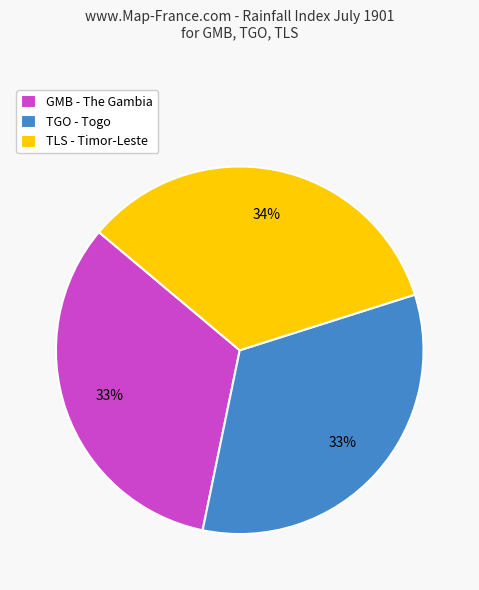

Is TLS the majority of the pie?

No